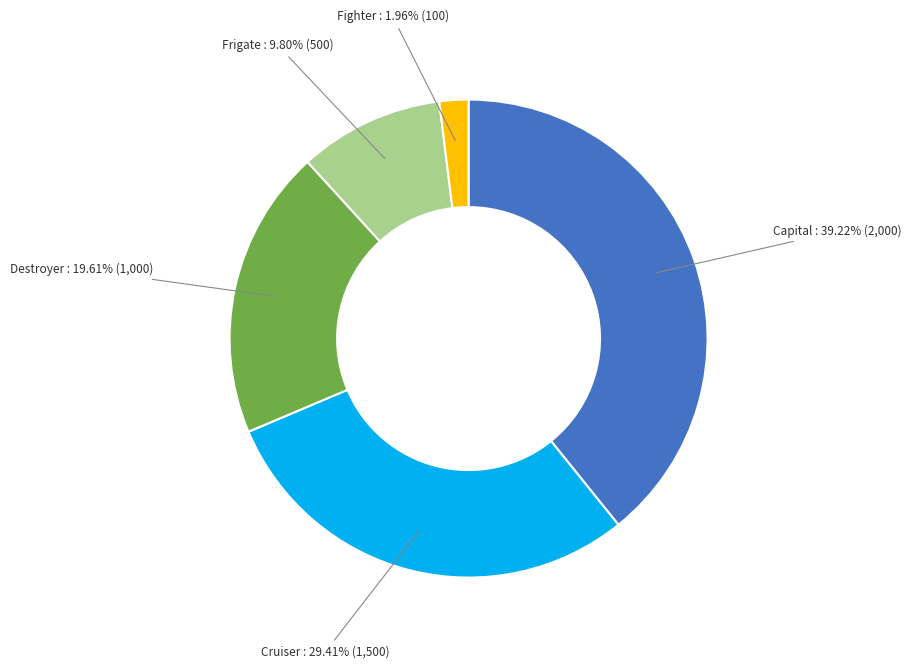

What is the largest slice in the pie chart?

Capital